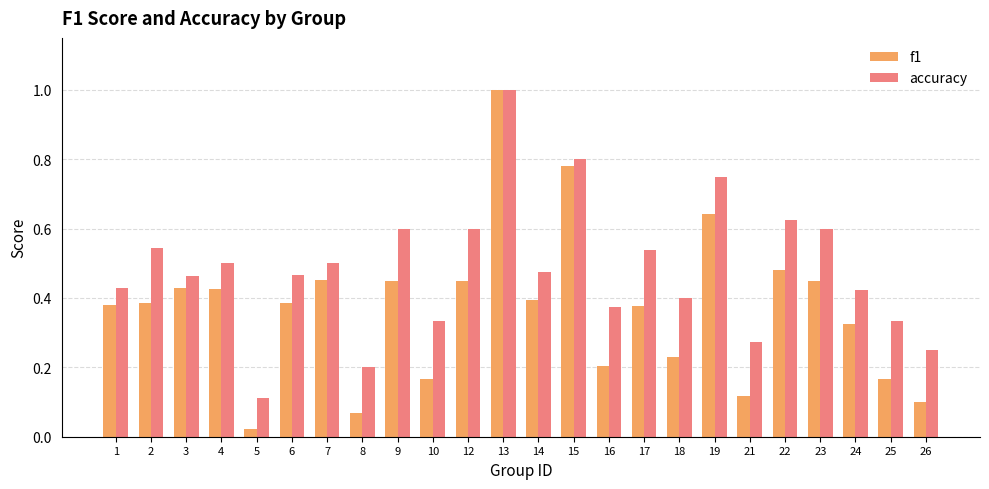

What is the highest value of the f1 series?

1.0